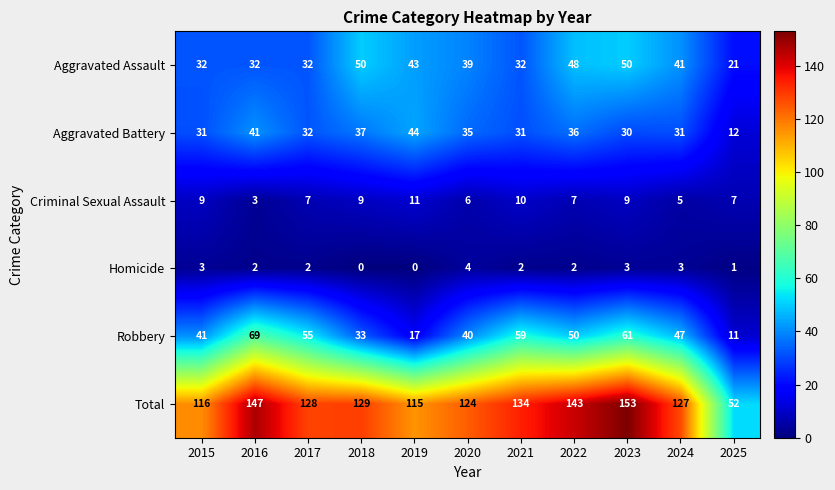

True or false: Robbery has a value of 50 at 2022.

True